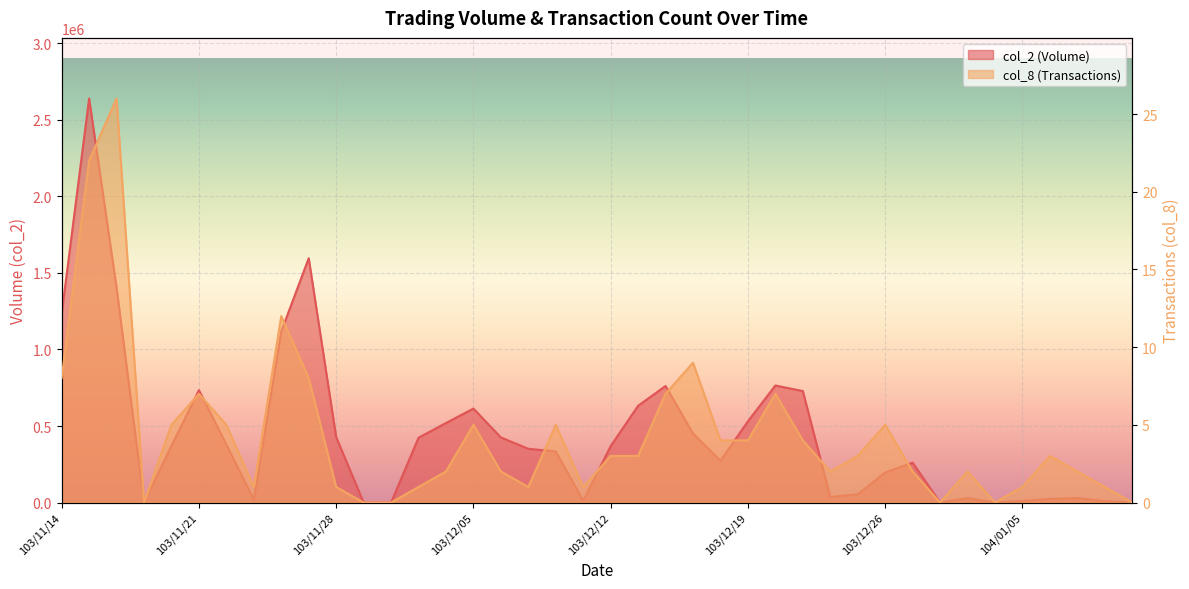

True or false: col_8 and col_2 intersect in this chart.

False